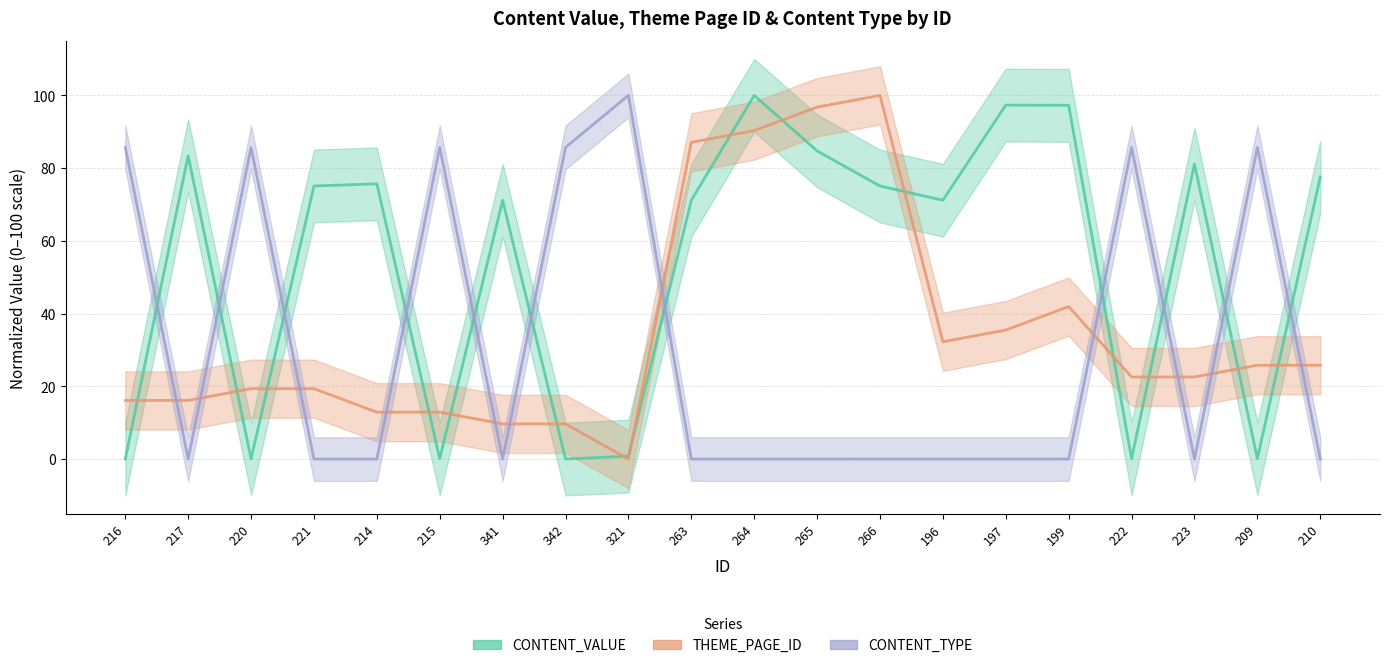

Which series has the largest total across all categories?

CONTENT_VALUE